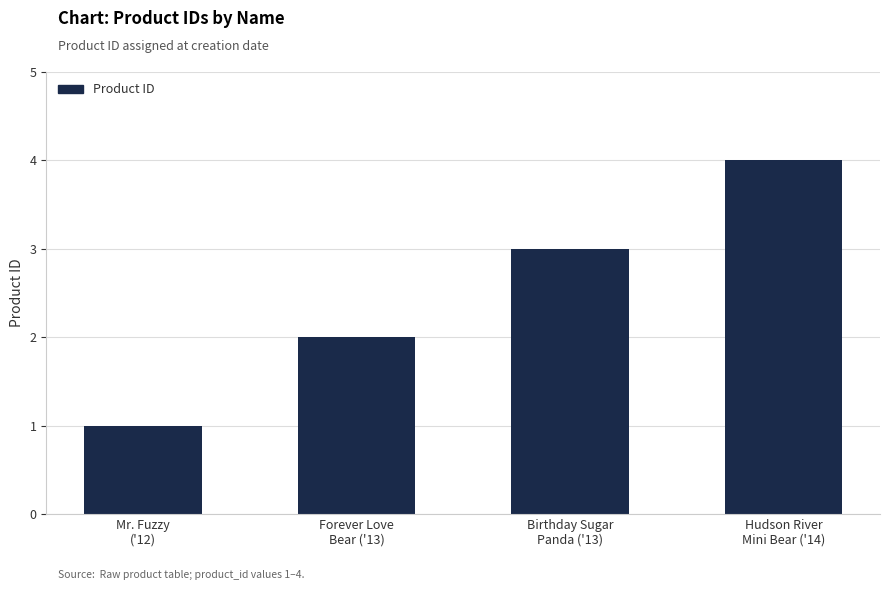

What is the difference between the maximum and minimum values?

3